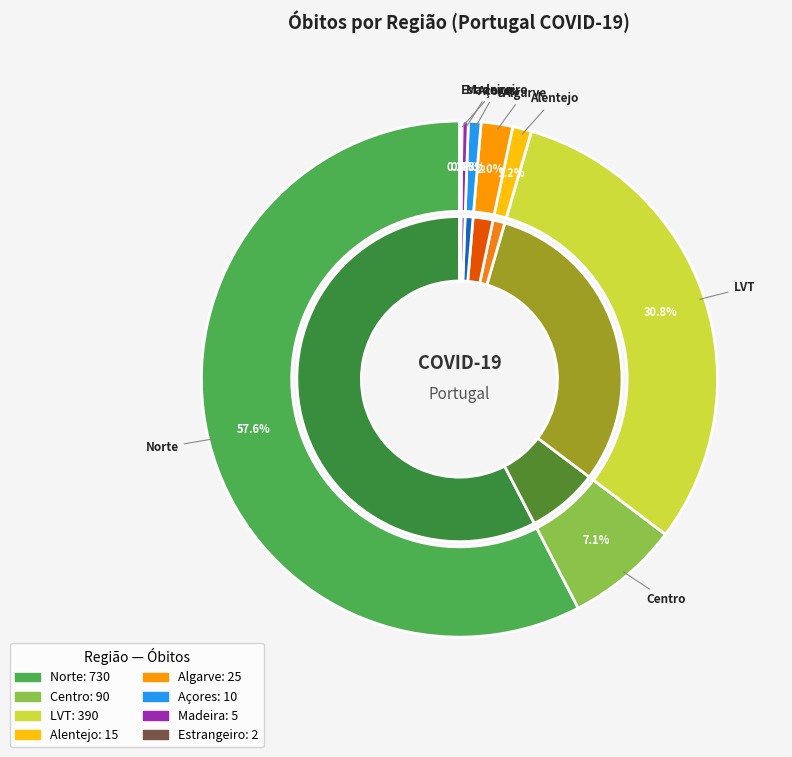

What percentage is the Açores slice, to the nearest percent?

1%